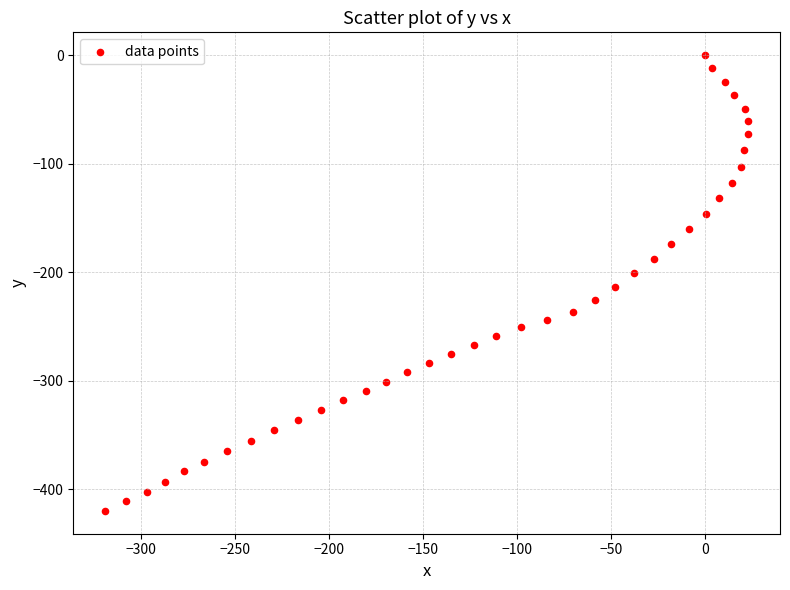

What is the range of Y values (max minus min)?

420.1